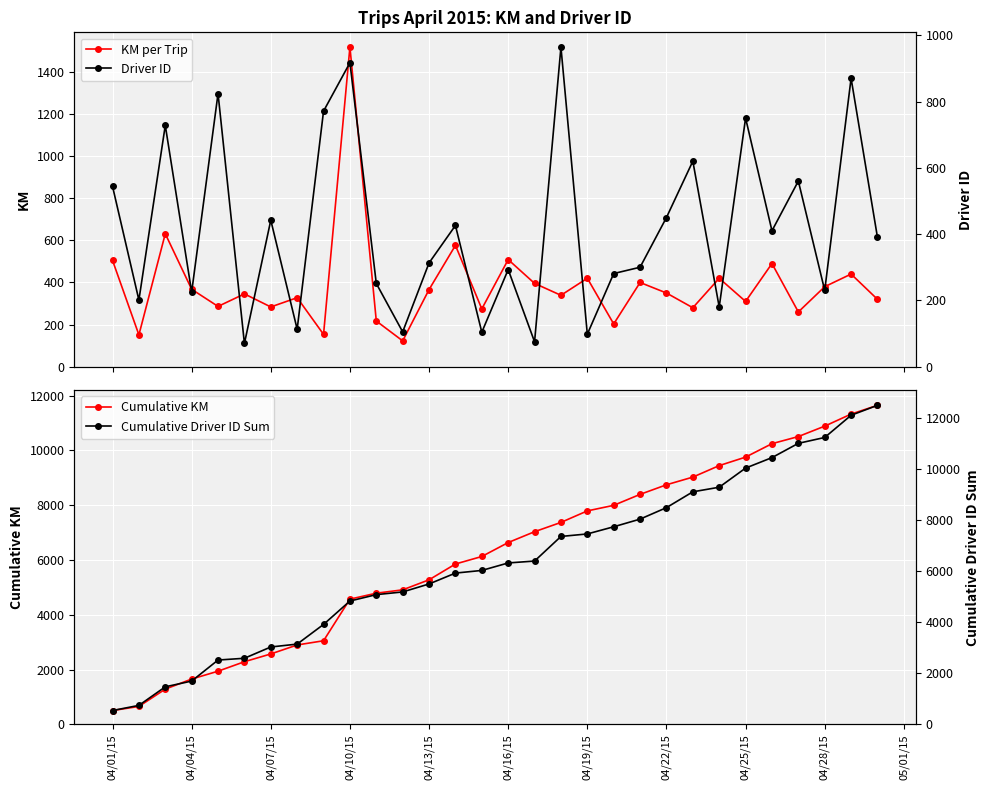

What is the average value of the KM per Trip series?

388.2